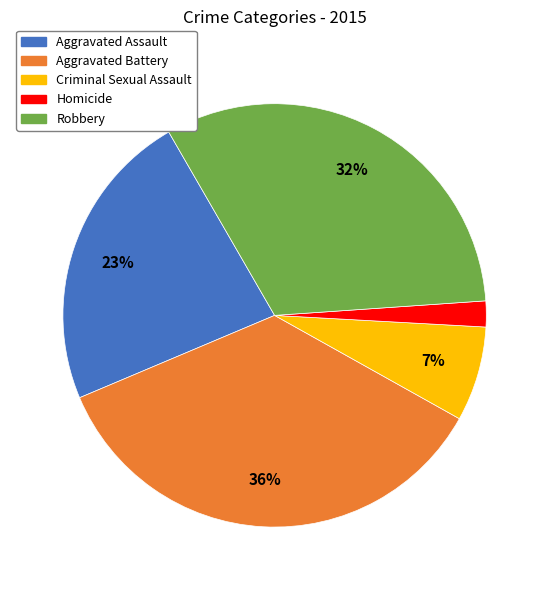

To the nearest percent, what is the average slice percentage?

20%